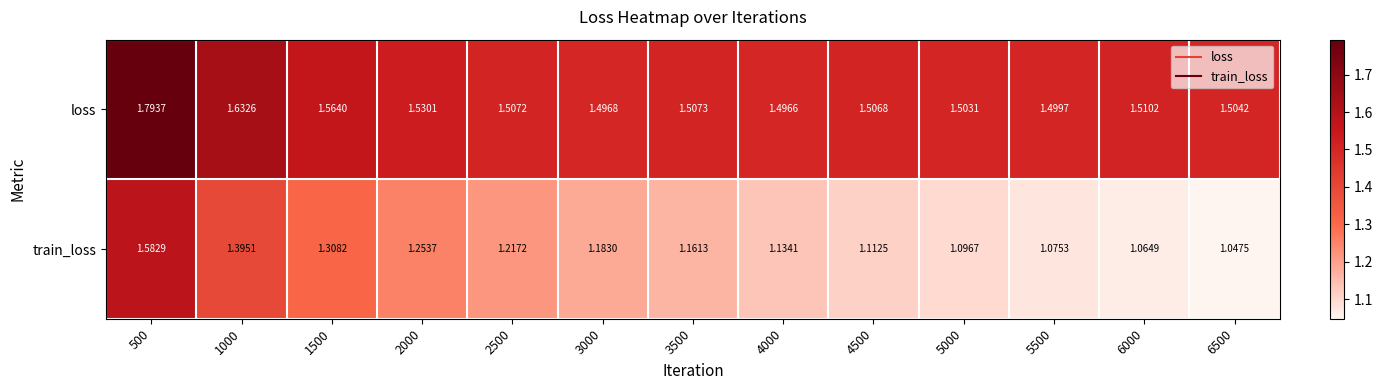

Rank the series by their maximum value, from lowest to highest.

train_loss, loss